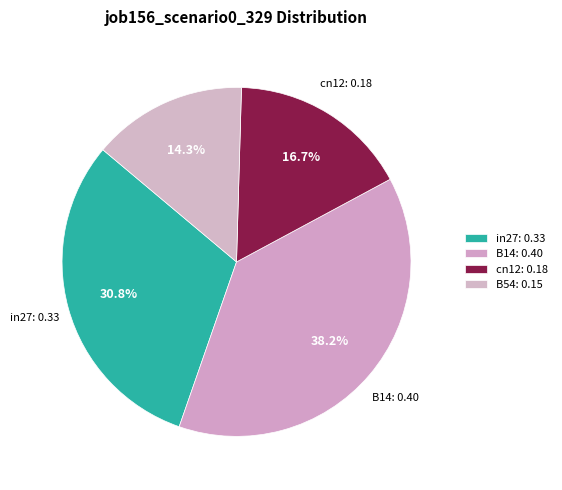

How many segments does this pie chart have?

4